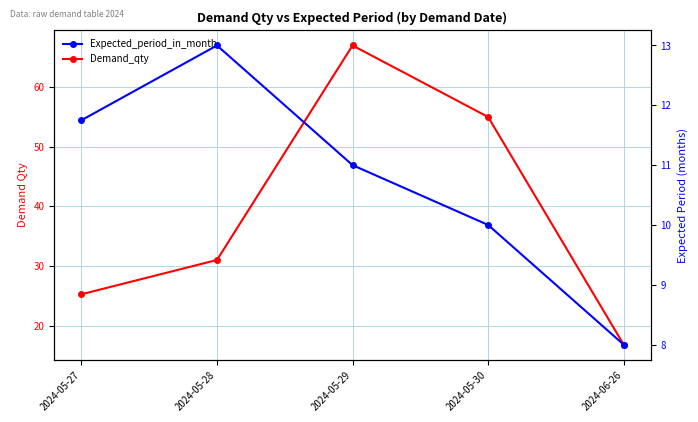

The value of Expected_period_in_month at 2024-05-29 is 11.0. True or false?

True